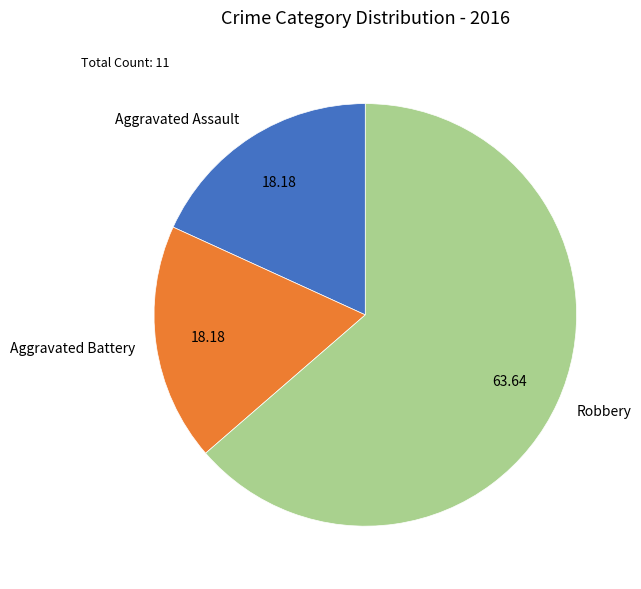

What is the largest slice in the pie chart?

Robbery